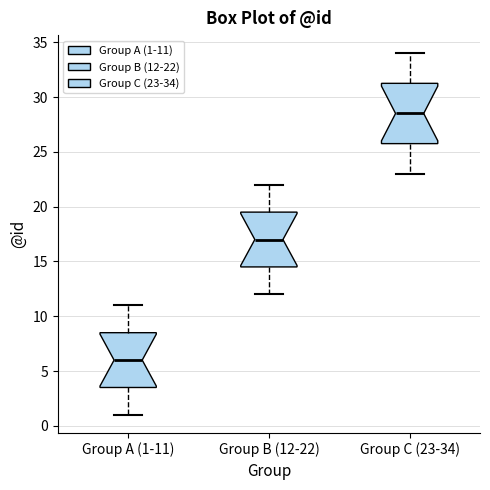

Reading left to right, read every box against the y-axis: the position of its median line, the range the box covers, and the ends of its whiskers. The values are not printed on the chart, so give them approximately, as read against the axis.

Group A (1-11): median 6.0, box 3.5 to 8.5, whiskers 1.0 to 11.0
Group B (12-22): median 17.0, box 14.5 to 19.5, whiskers 12.0 to 22.0
Group C (23-34): median 28.5, box 26.0 to 31.5, whiskers 23.0 to 34.0